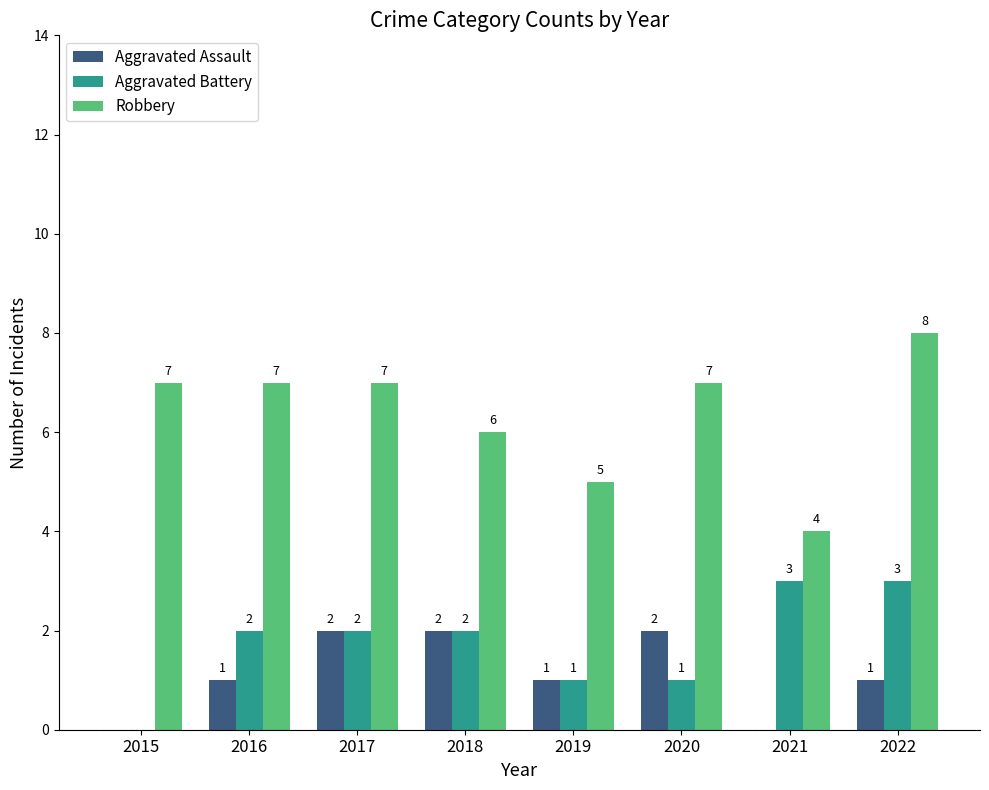

How many Aggravated Assault values are between 1 and 2?

6